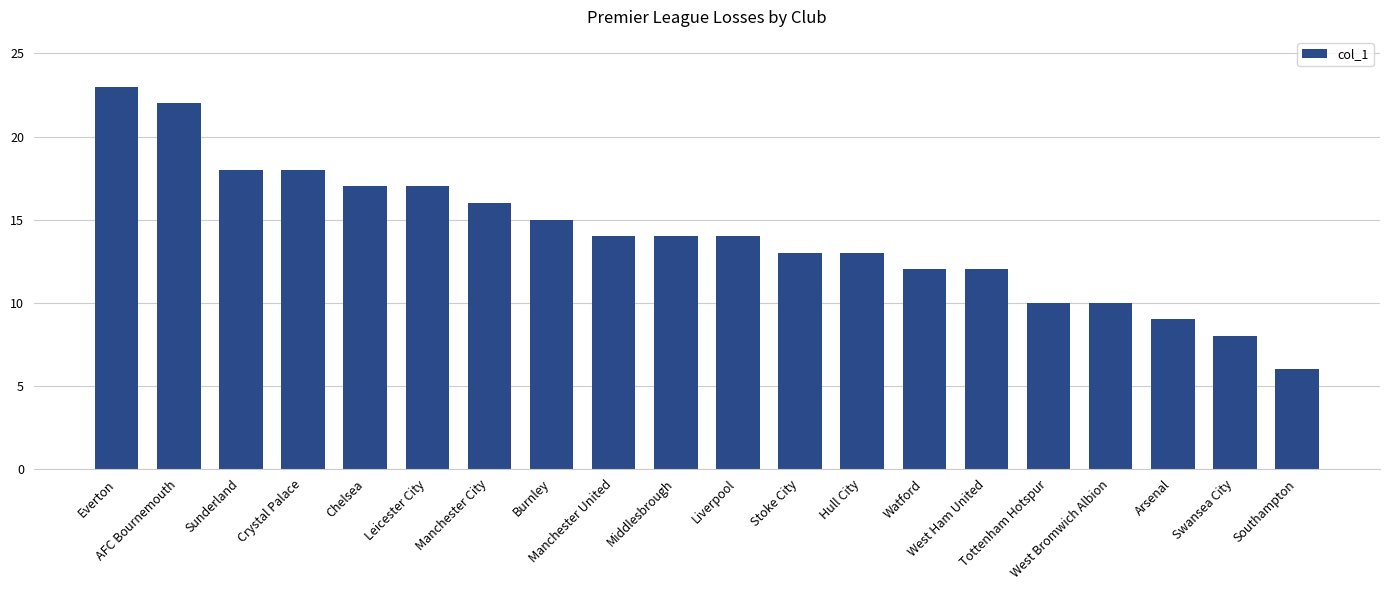

The chart shows a value of 23 at Everton. True or false?

True